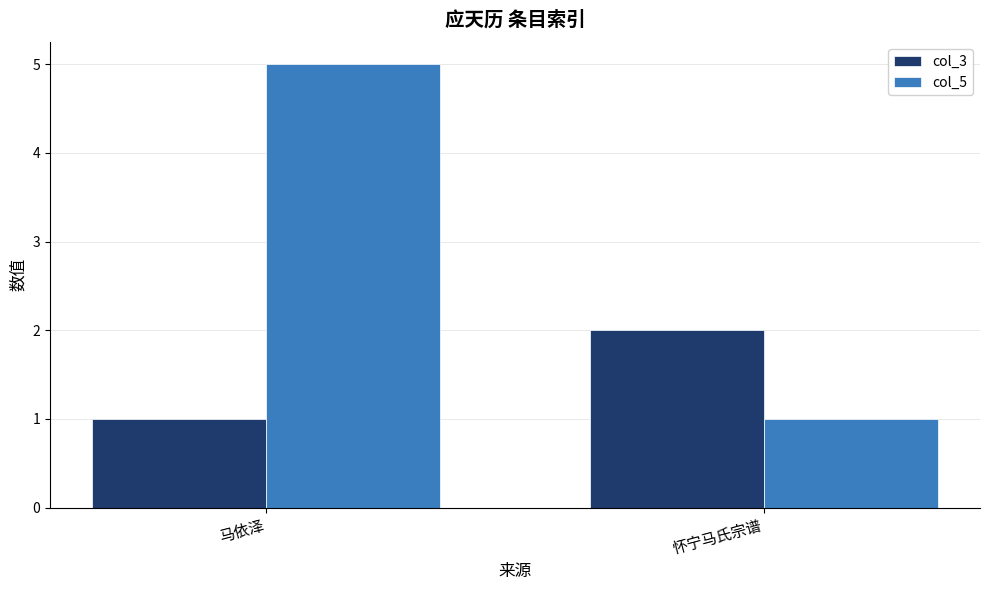

At which category is the sum across all series the highest?

马依泽